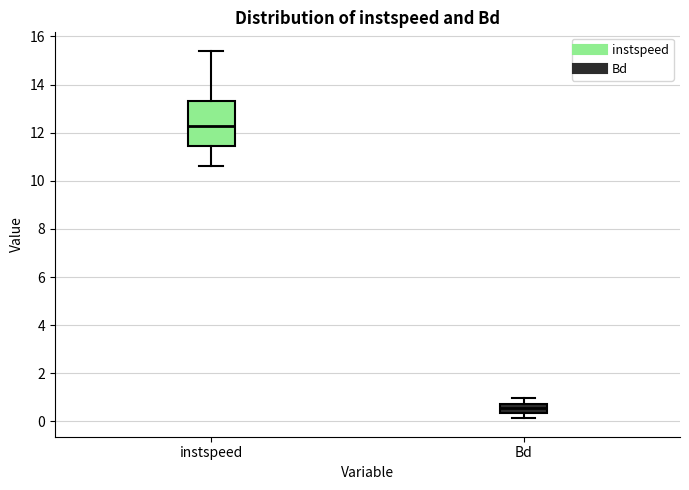

Where is the upper edge of the box for Bd on the y-axis? The values are not printed on the chart, so give them approximately, as read against the axis.

0.8